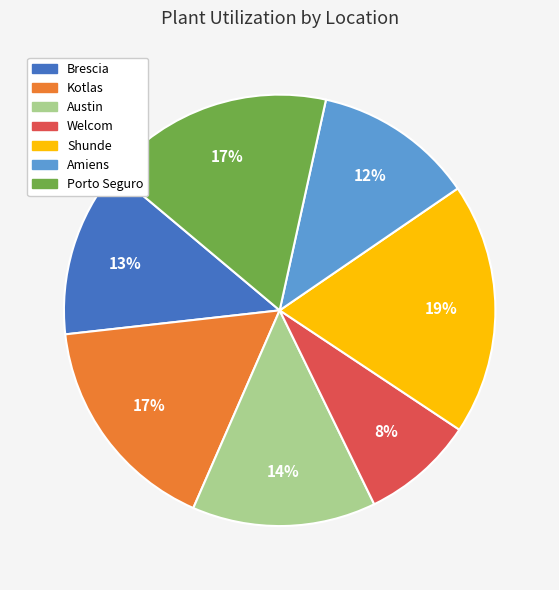

True or false: Austin accounts for 14% of the total.

True